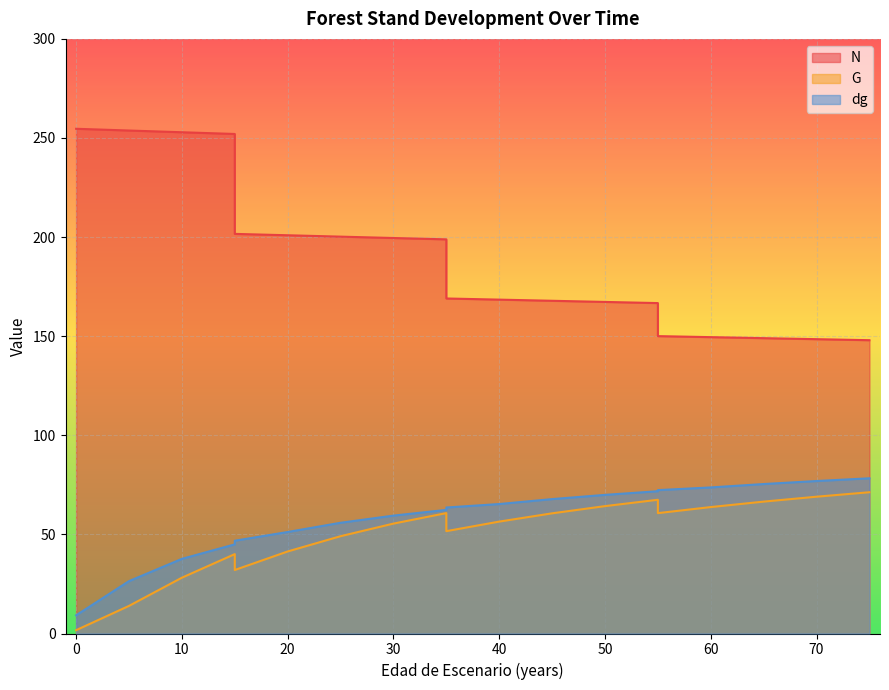

The value of G at 45 is 107.5. True or false?

False